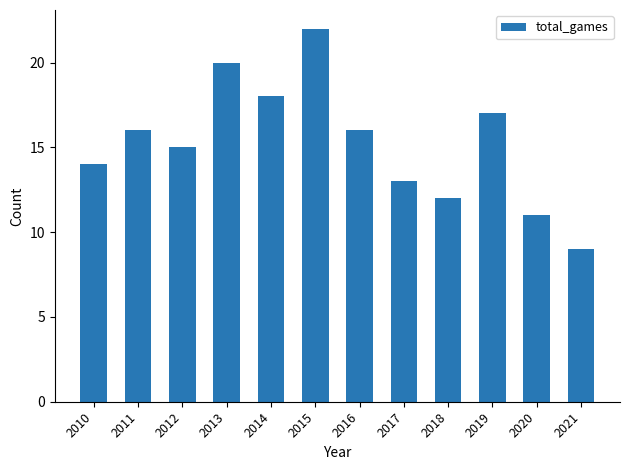

How many distinct data groups are displayed?

1